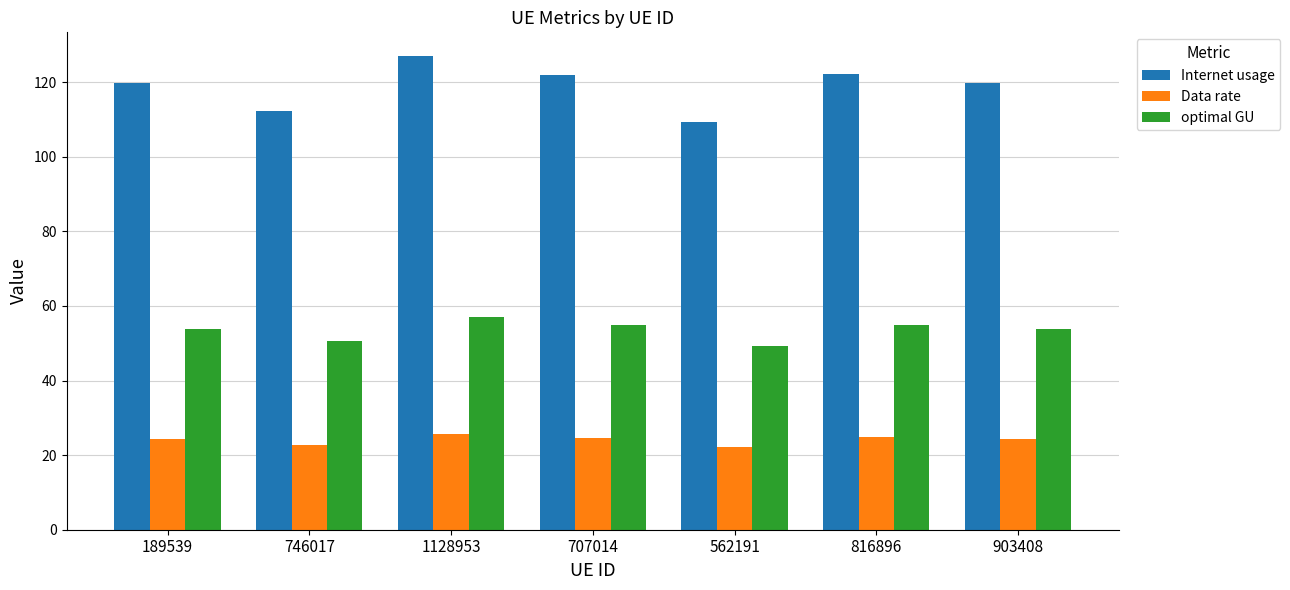

Where does the optimal GU series first go above 53?

189539